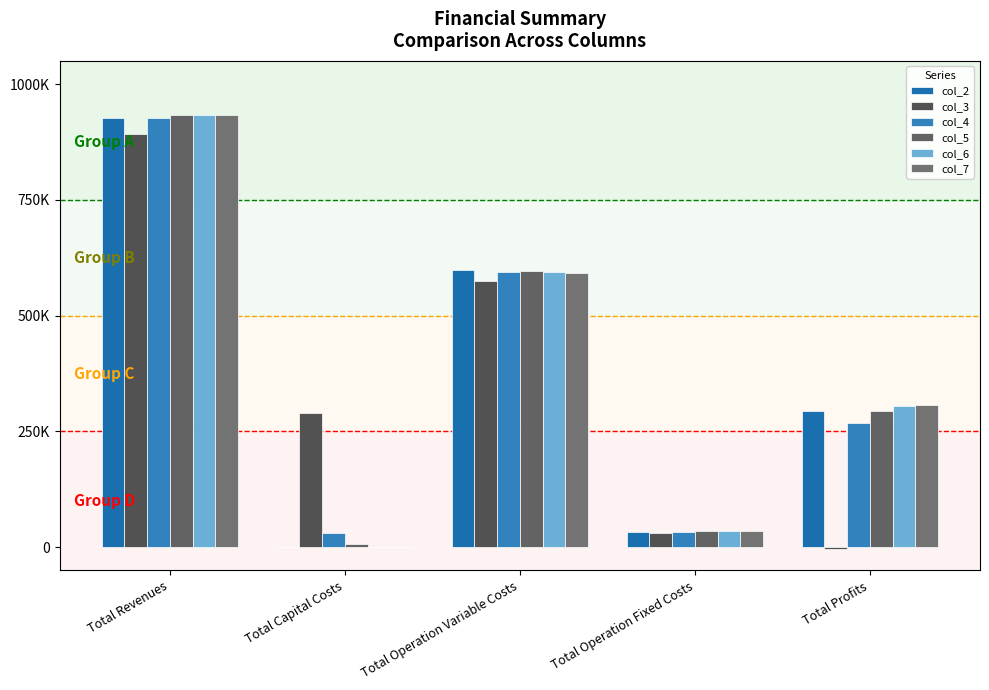

Are the bars horizontal?

No